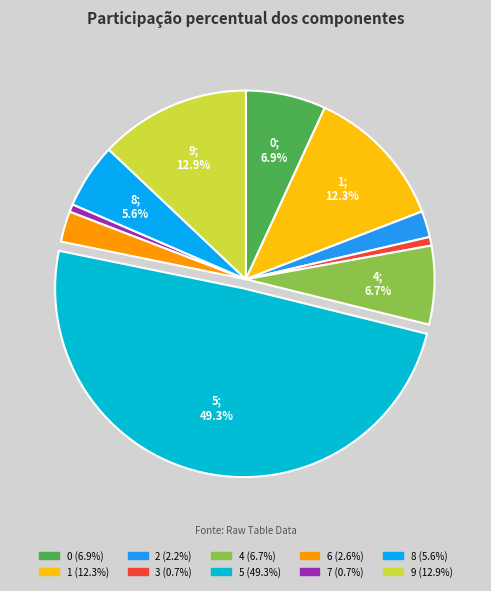

To the nearest percent, what is the combined percentage of 7 and 8?

6%